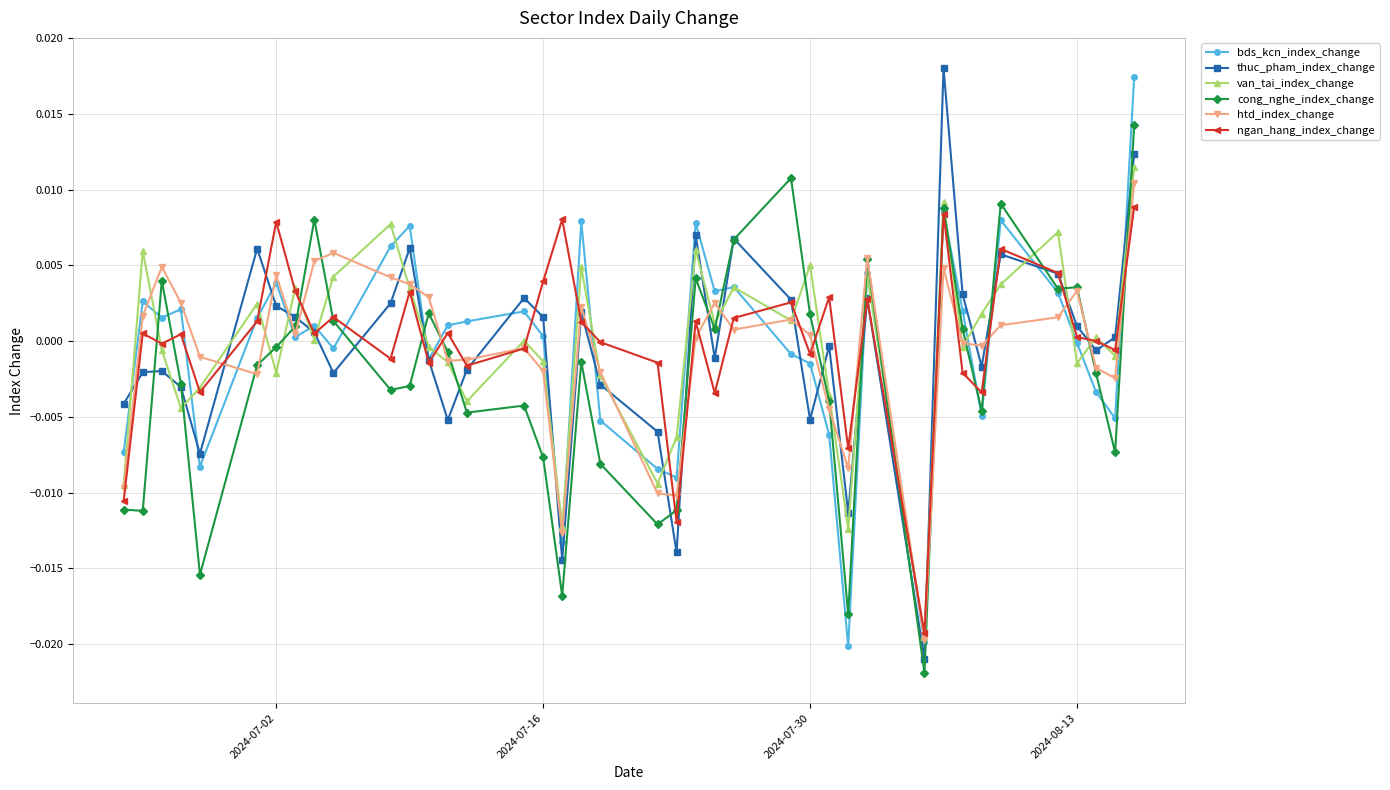

True or false: thuc_pham_index_change has more than 2 interior local peaks.

True